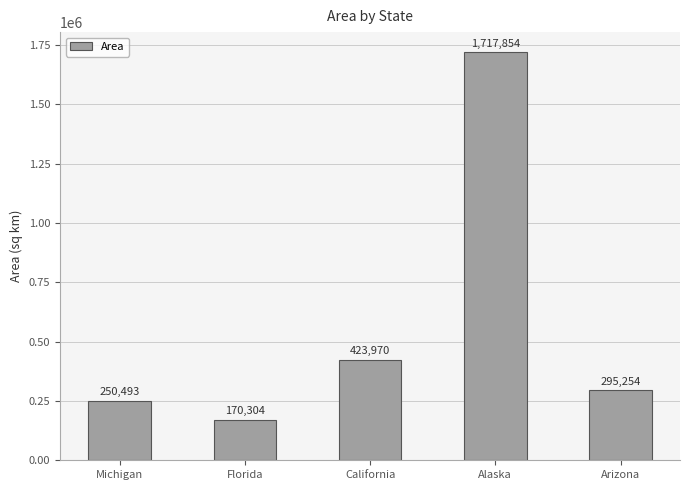

Rank the categories by value from lowest to highest.

Florida, Michigan, Arizona, California, Alaska